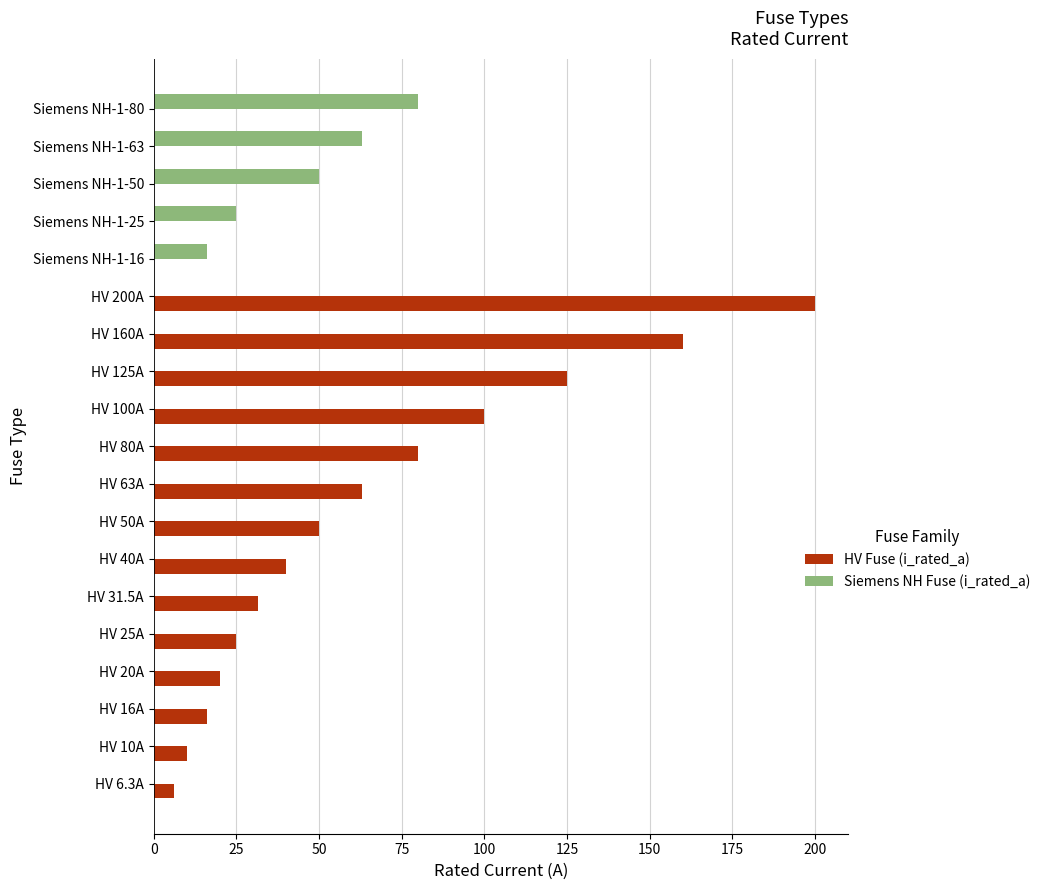

What are all the series names shown in the legend?

HV Fuse (i_rated_a), Siemens NH Fuse (i_rated_a)